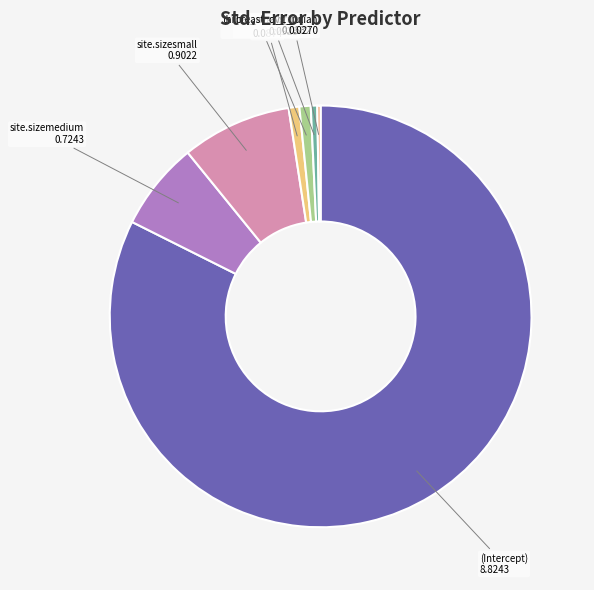

Which slice represents more than half of the pie?

(Intercept)